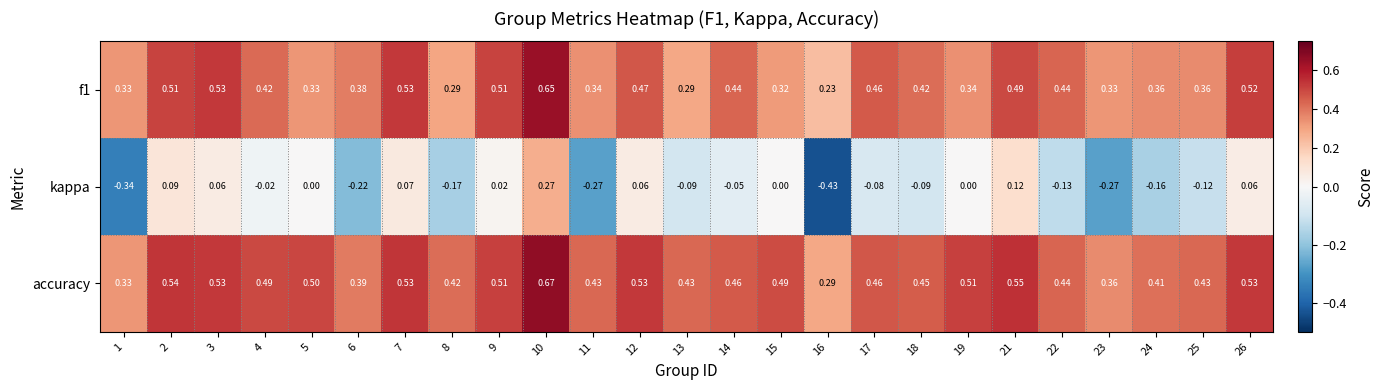

Is the value of kappa at 3 greater than the value of f1 at 19?

No